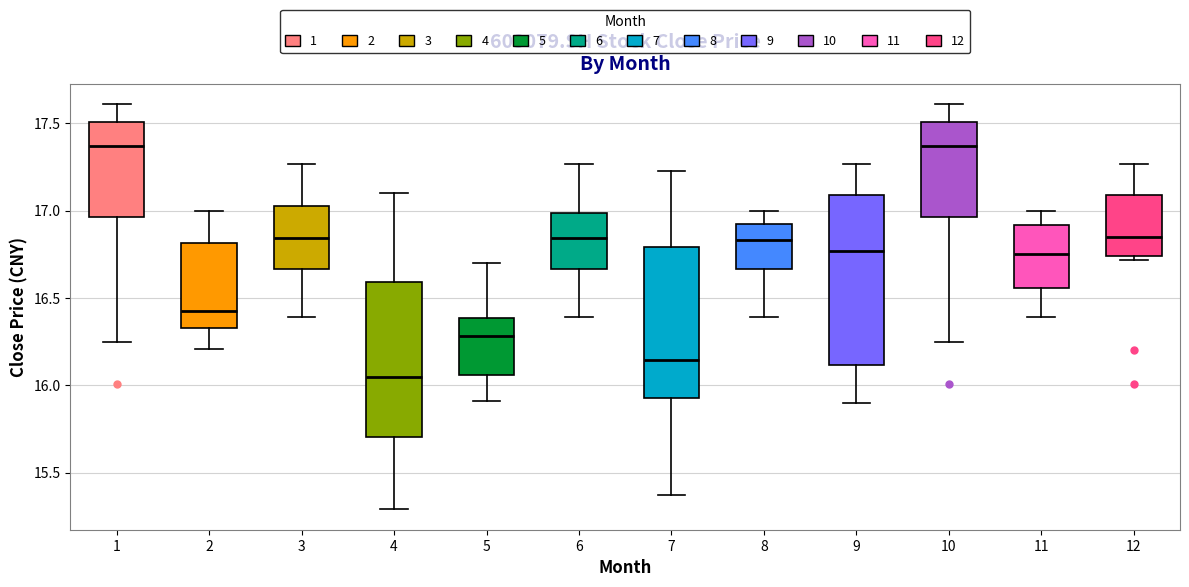

Which box is the tallest, from its lower edge to its upper edge?

9